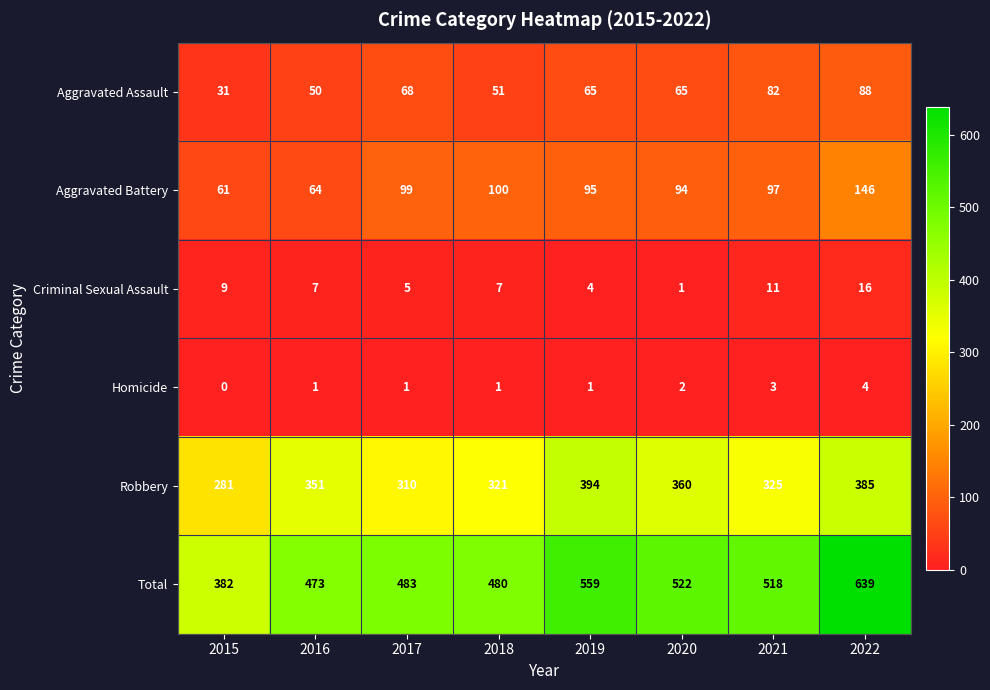

True or false: Total has a value of 201 at 2021.

False